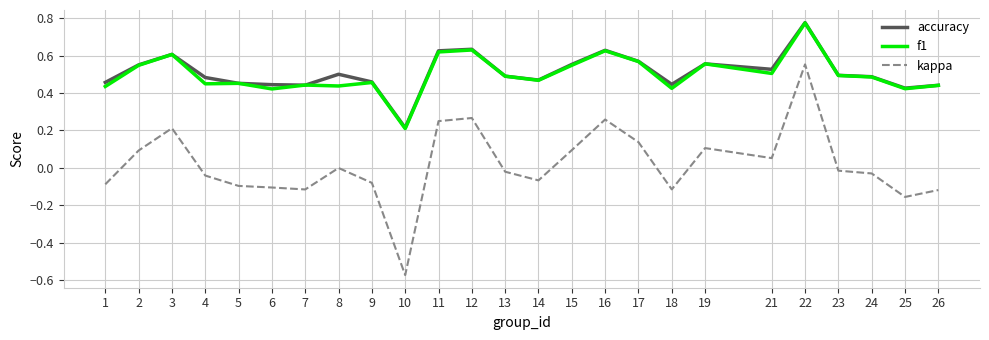

True or false: kappa and accuracy intersect in this chart.

False